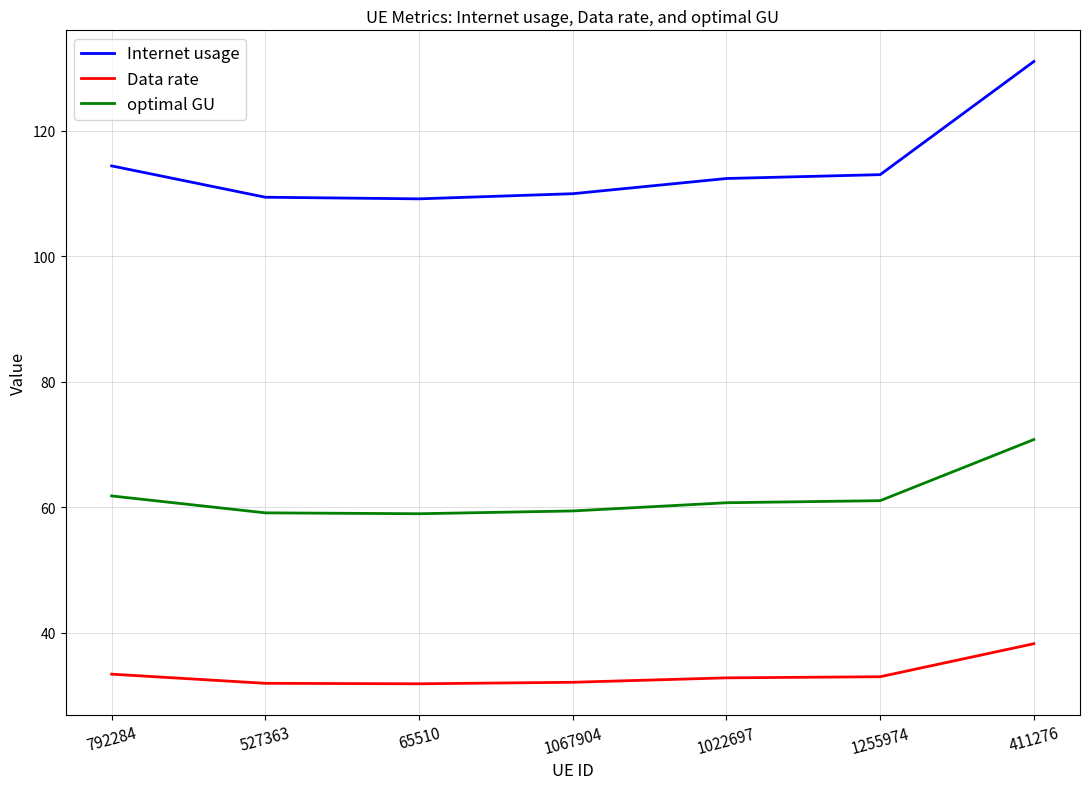

What is the greatest value displayed?

131.1